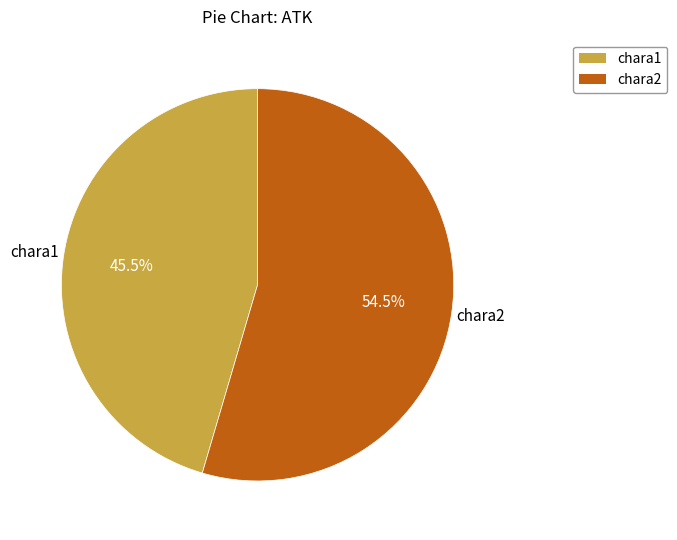

To the nearest percent, what is the combined percentage of chara1 and chara2?

100%